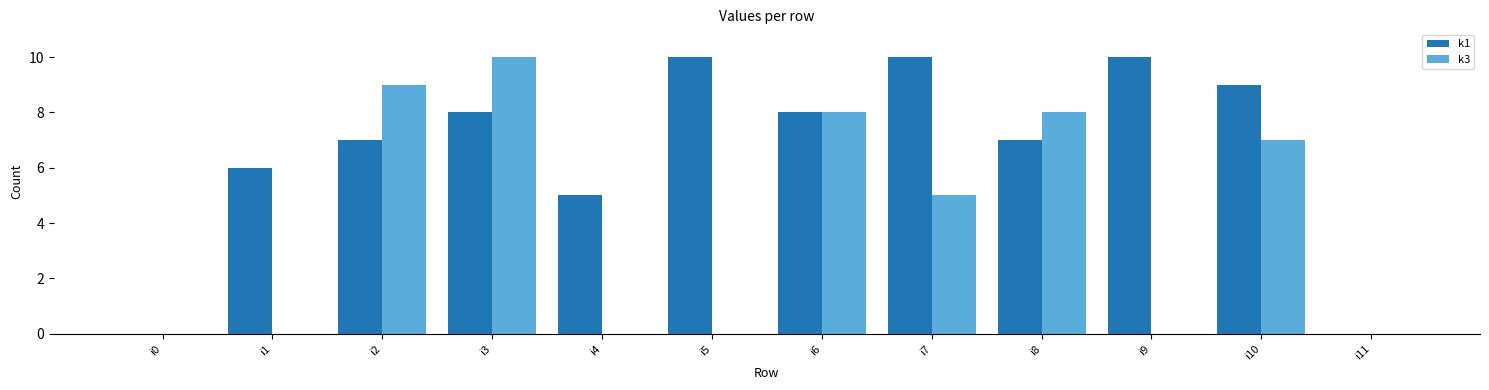

Between i5 and i10, which series saw the biggest shift?

k3